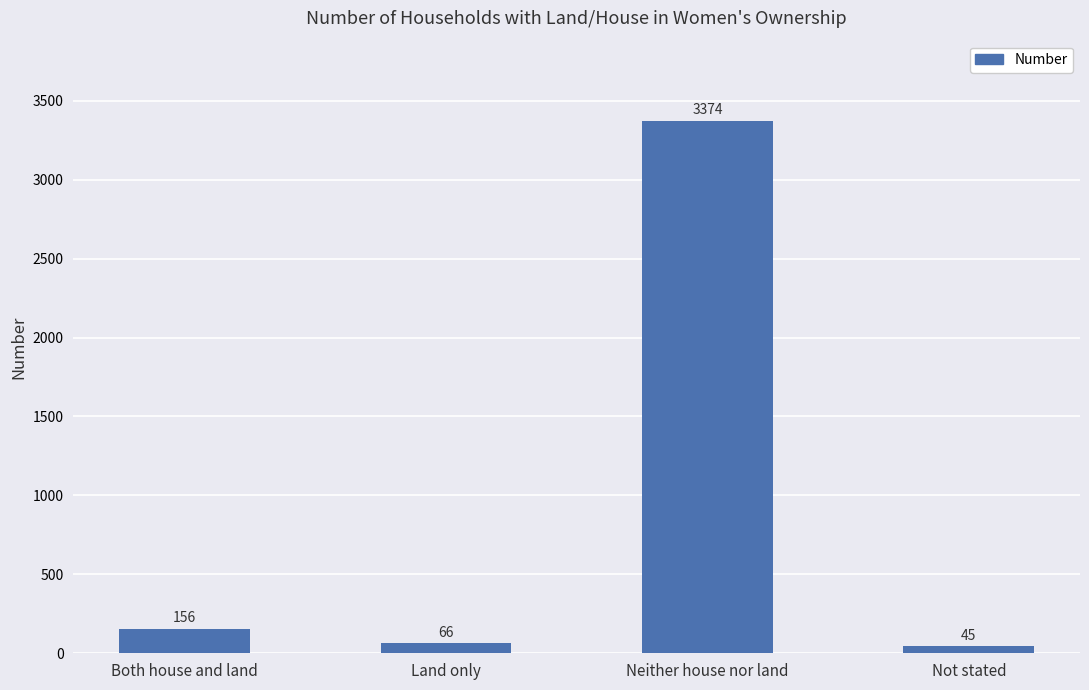

What is the difference between the maximum and minimum values?

3329